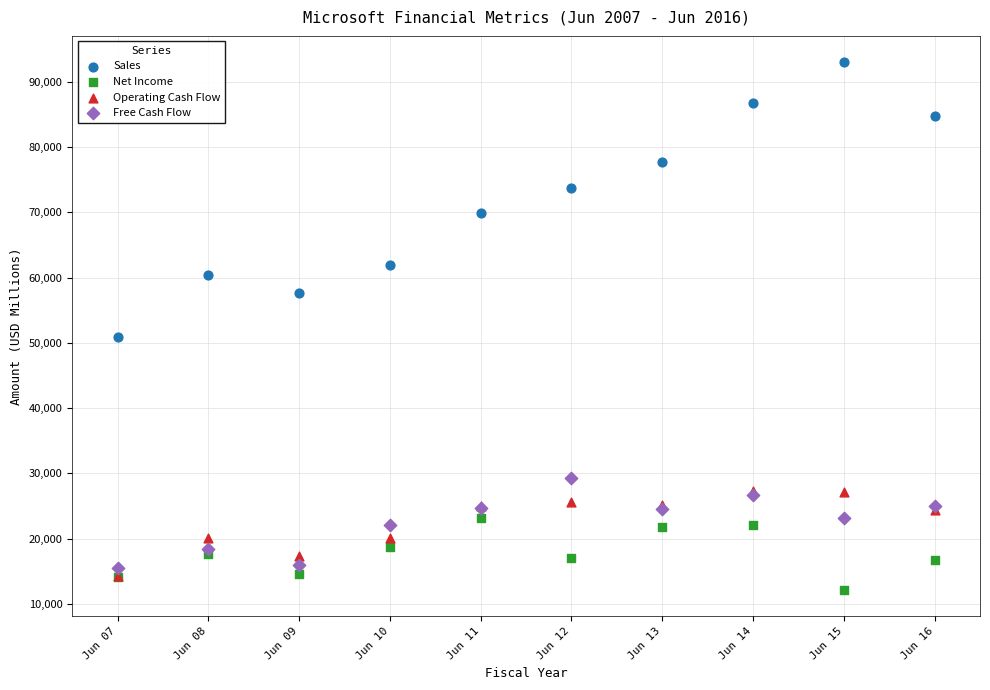

Across all series, what Y value is closest to 52582?

50954